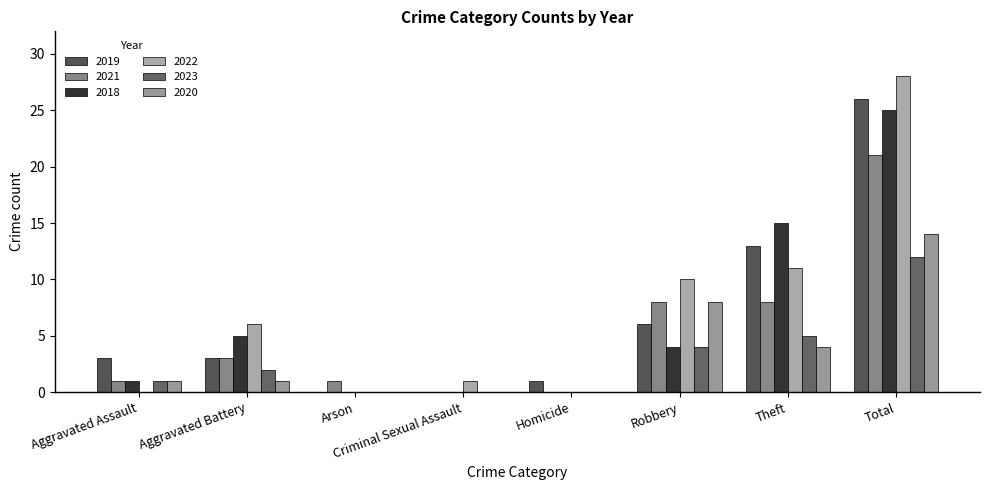

What are all the series names shown in the legend?

2019, 2021, 2018, 2022, 2023, 2020